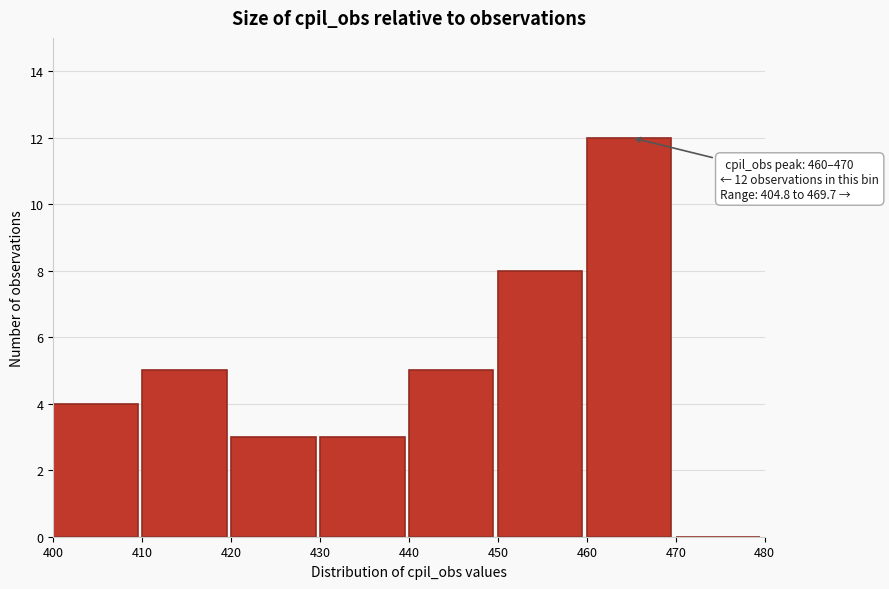

Over which range of the x-axis is the bar tallest?

460 to 470